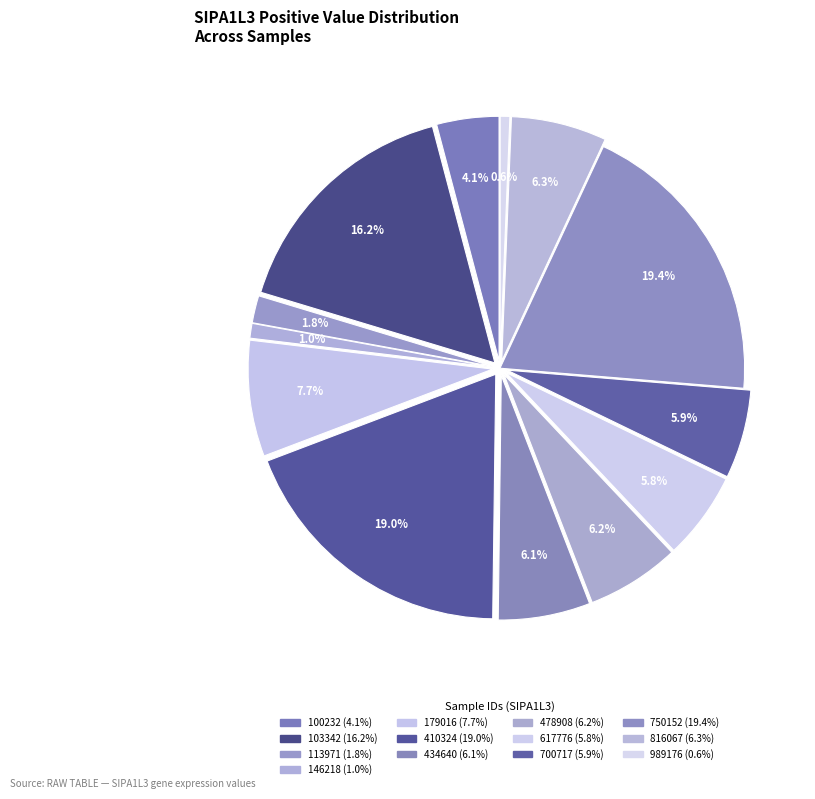

How many slices are in this pie chart?

13